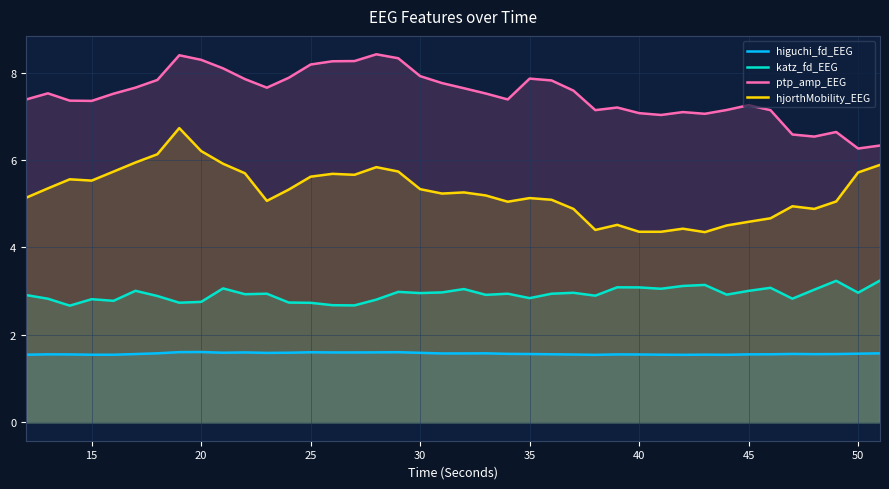

True or false: katz_fd_EEG has a value of 4.9 at 35.

False